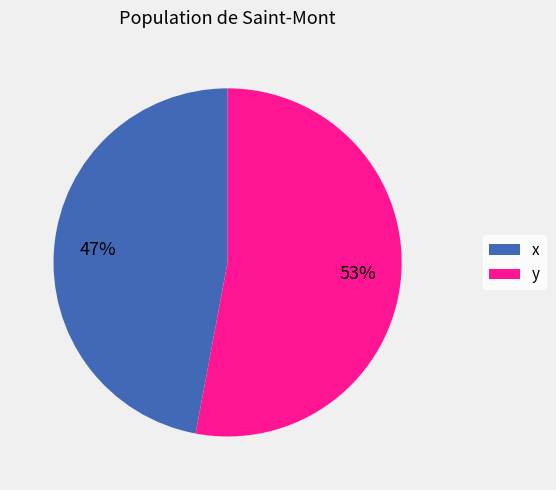

Is there a majority slice in this chart?

Yes